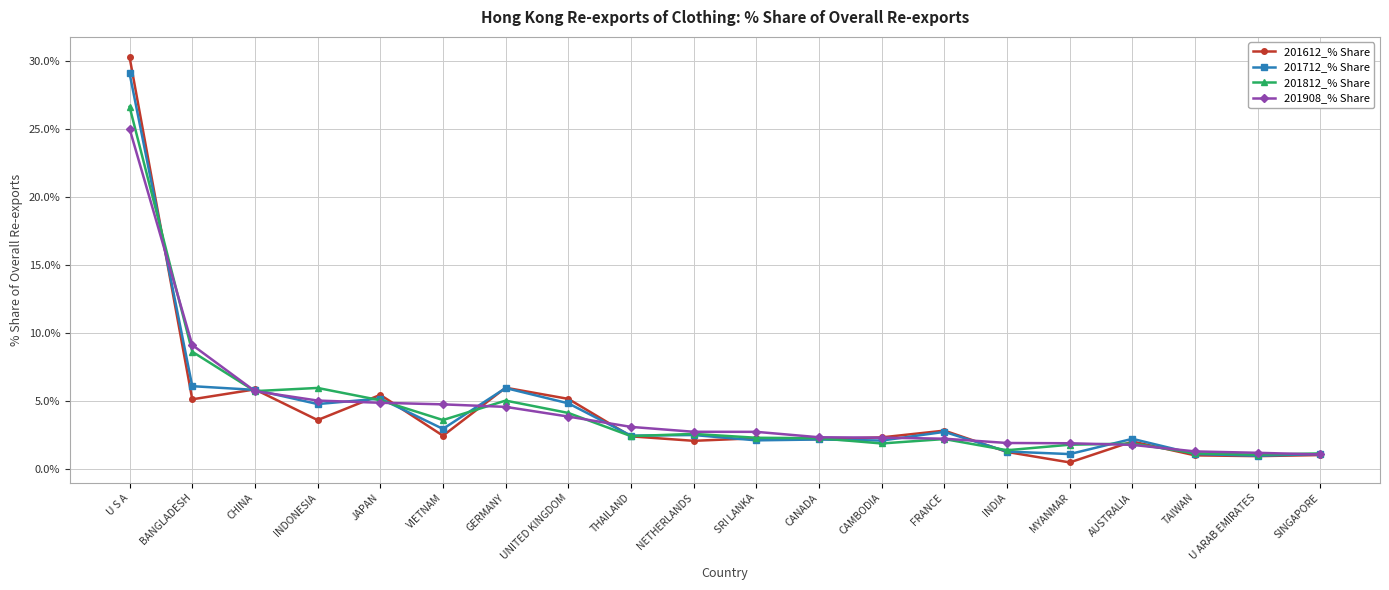

Is it true that 201812_% Share equals 0.7 at CAMBODIA?

False